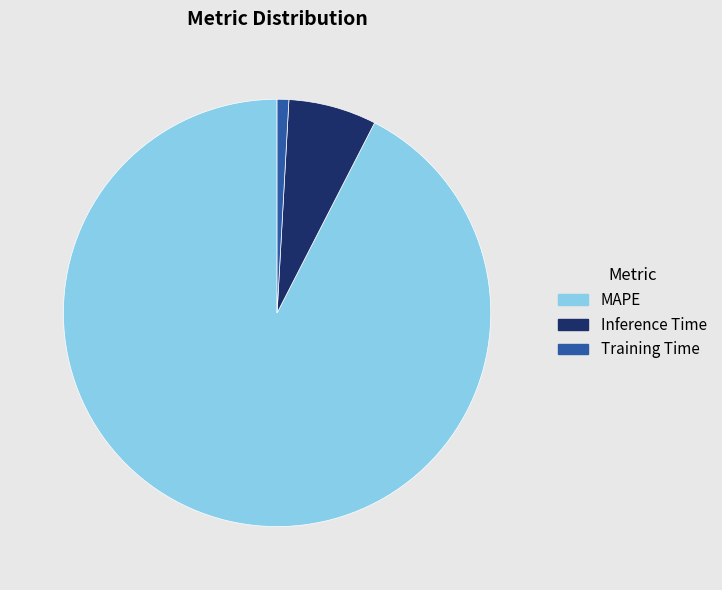

The Inference Time slice represents 7% of the pie. True or false?

True